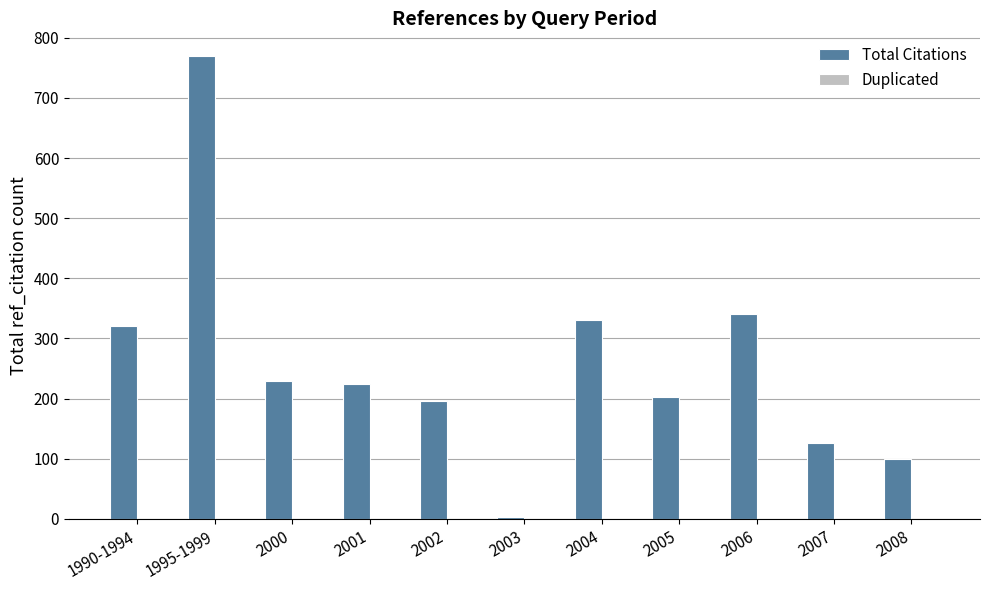

Reading left to right, what are all the values shown in this chart?

320	769	230	224	196	3	331	202	341	127	100